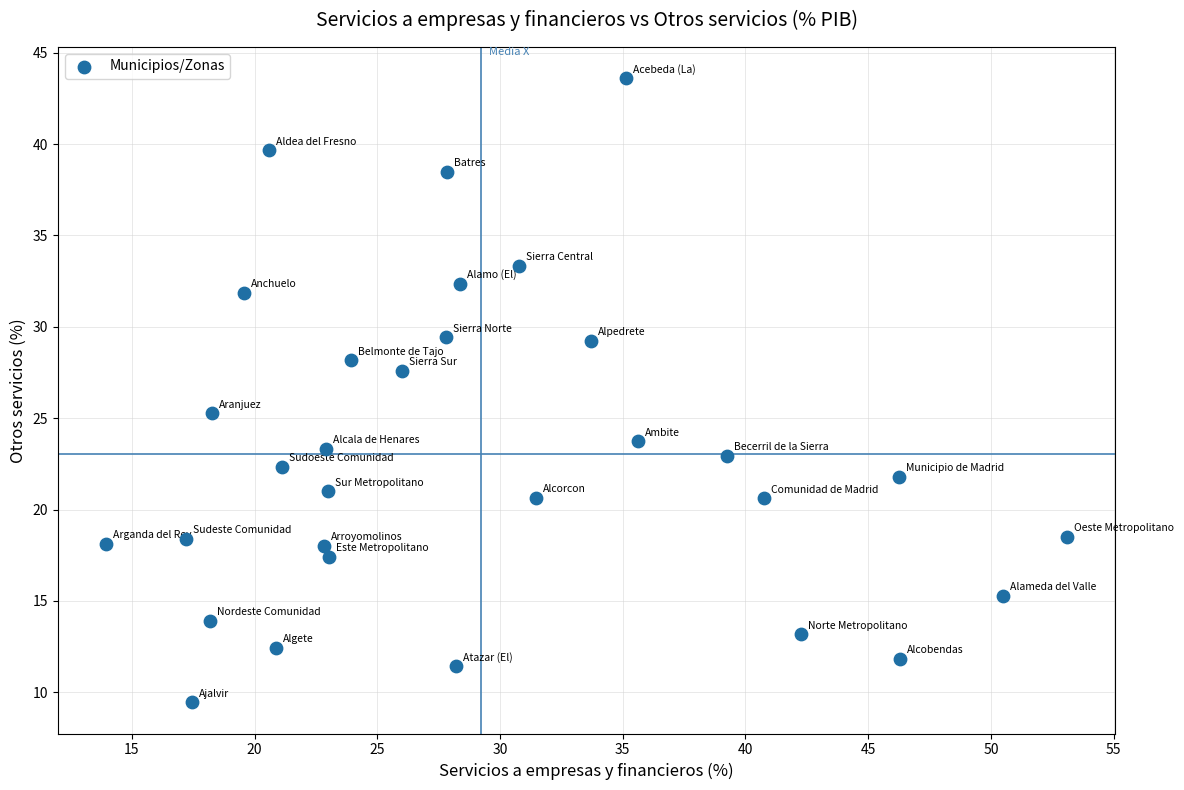

What Y value in the scatter plot is closest to 26?

25.3